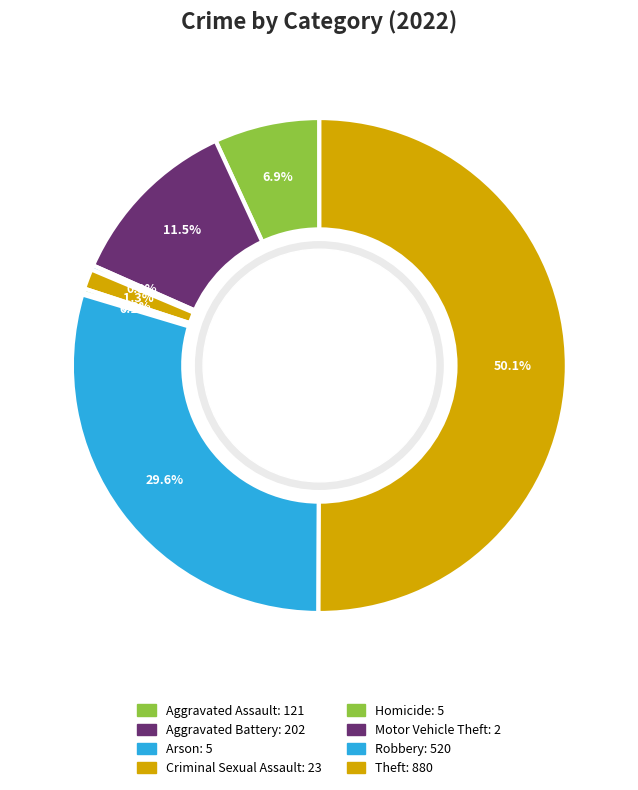

What percentage do Criminal Sexual Assault and Arson together represent?

1.6%